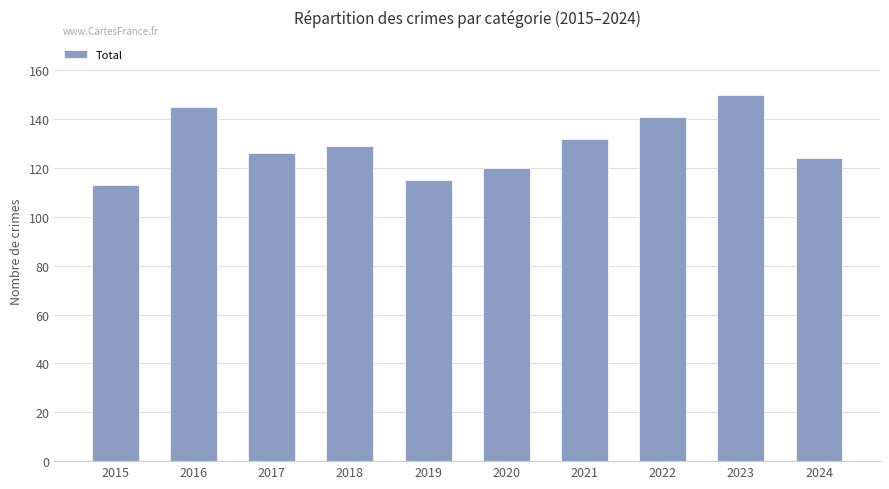

What is the value of the 10th bar from the left?

124